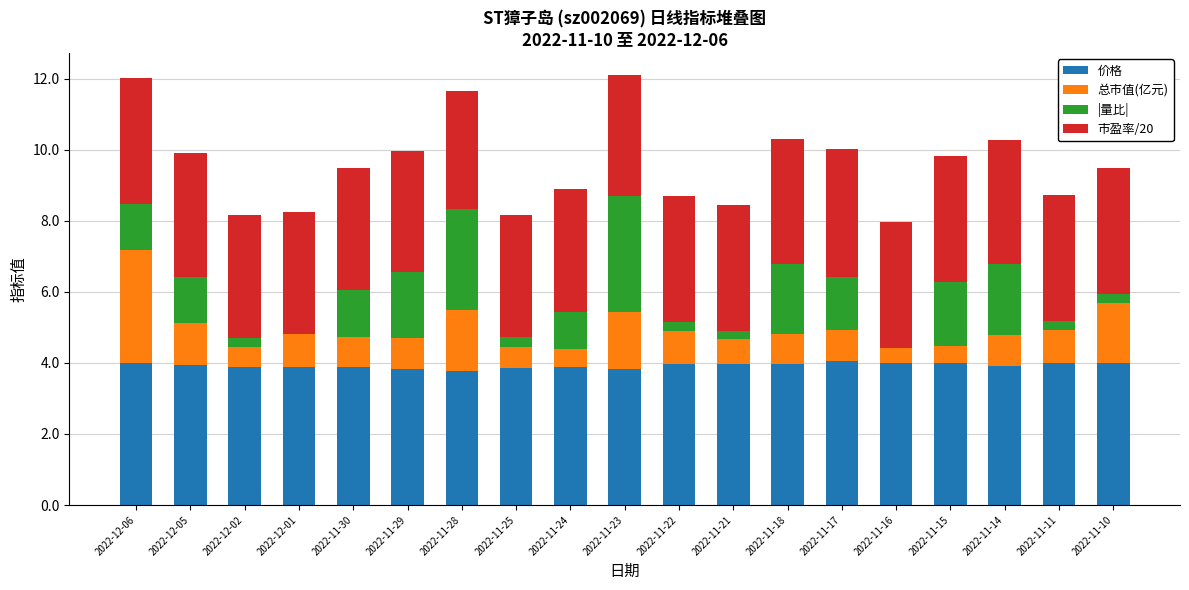

The value of 价格 at 2022-11-29 is 3.8. True or false?

True